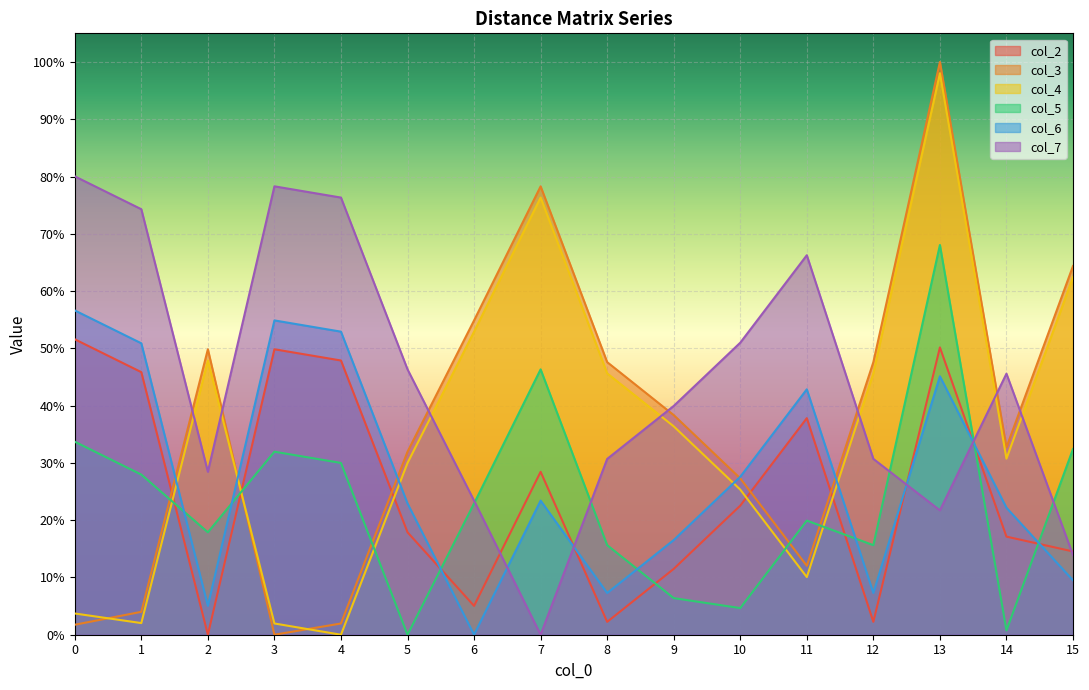

How many lines are shown in the chart?

6